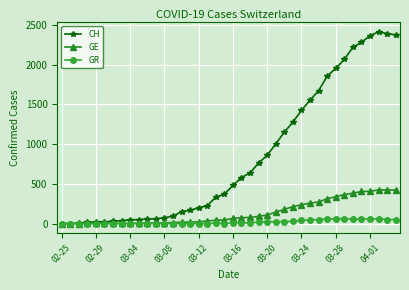

Count the number of categories in the chart.

40